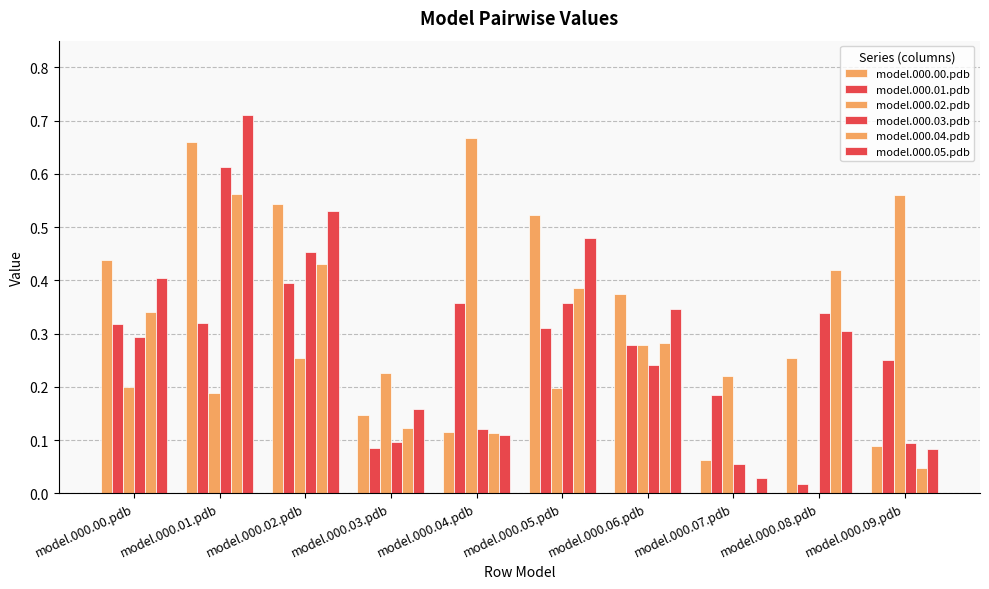

Does the chart contain stacked bars?

No